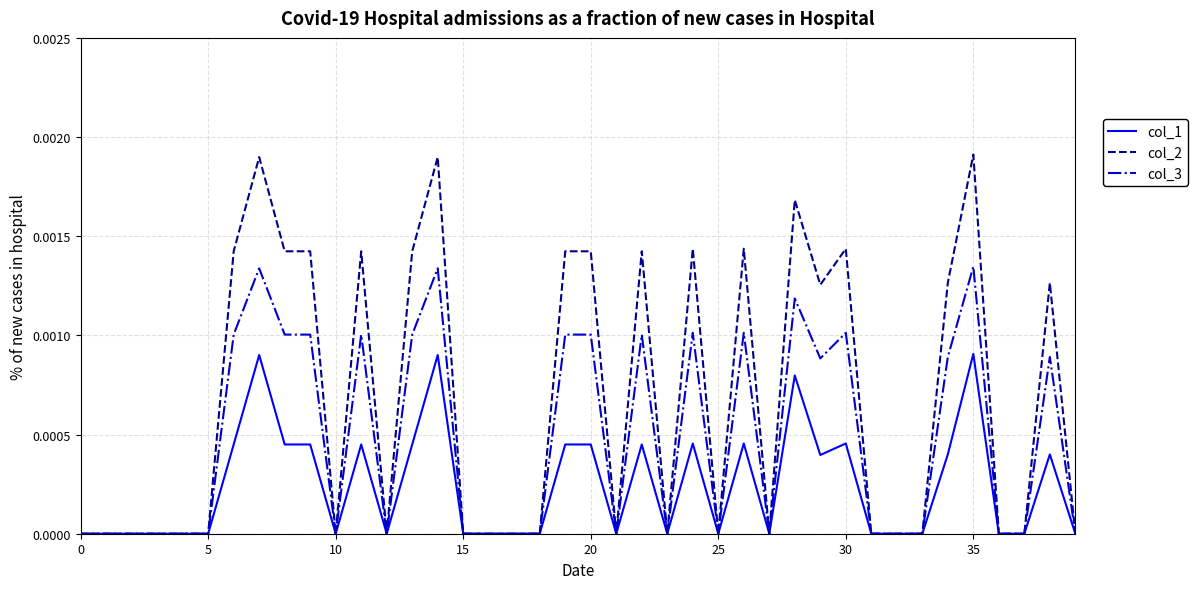

Rank the series by their maximum value, from lowest to highest.

col_1, col_3, col_2